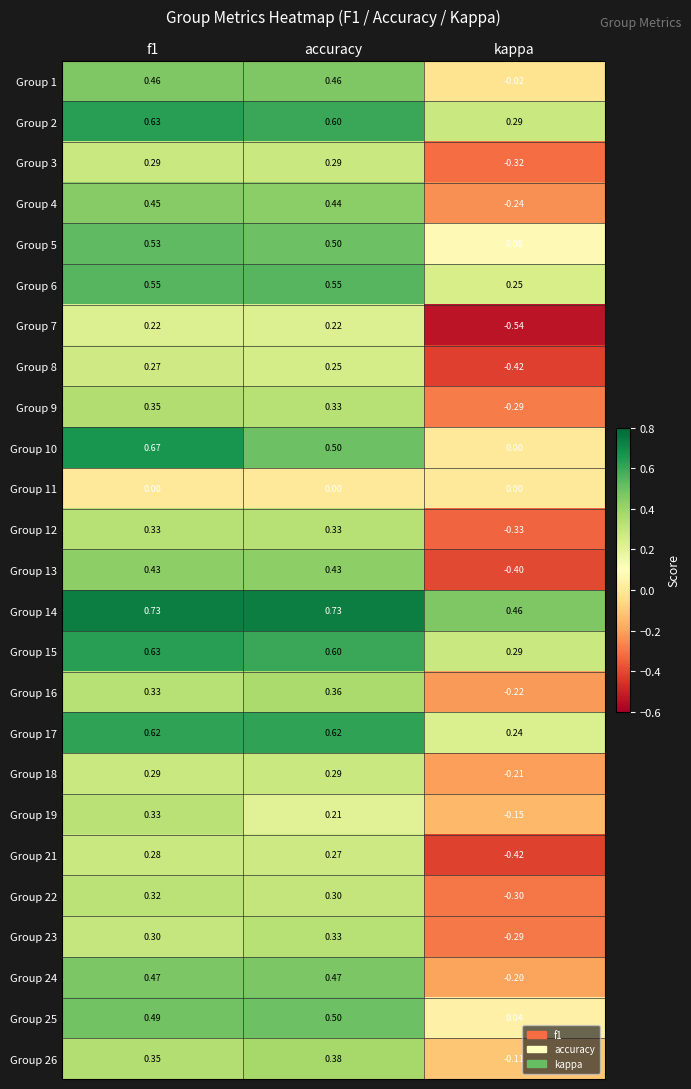

At which label does Group 5 reach its minimum?

kappa